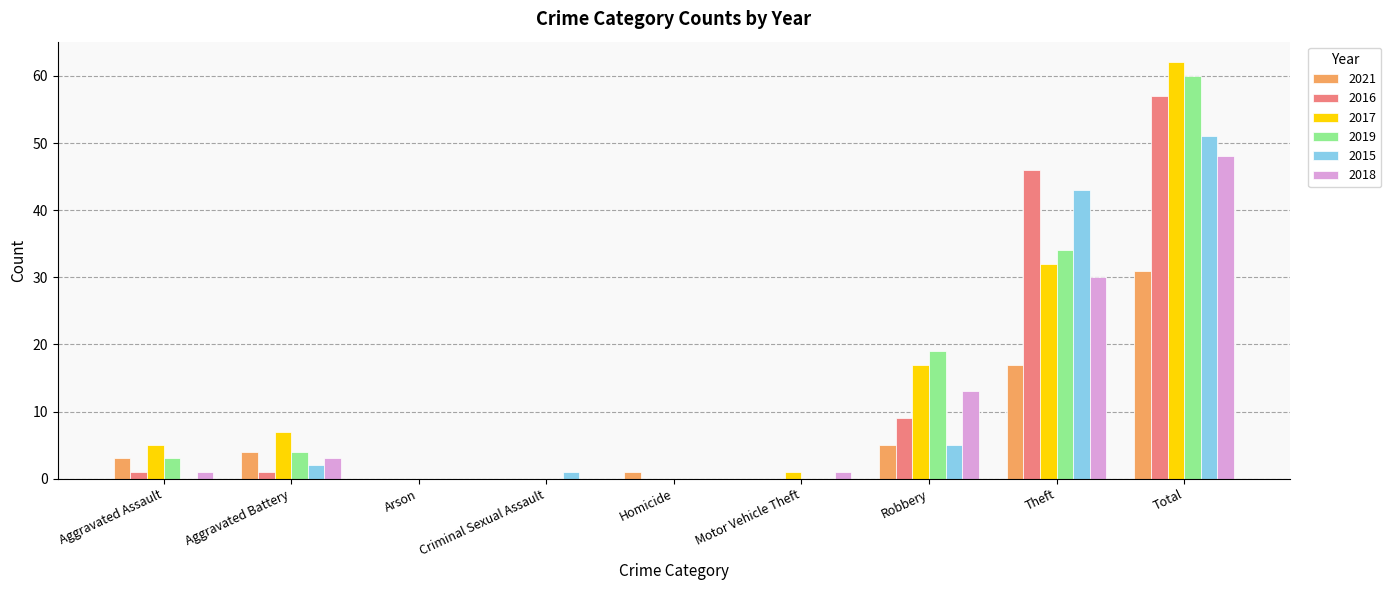

Which label corresponds to the largest value in the chart?

Total